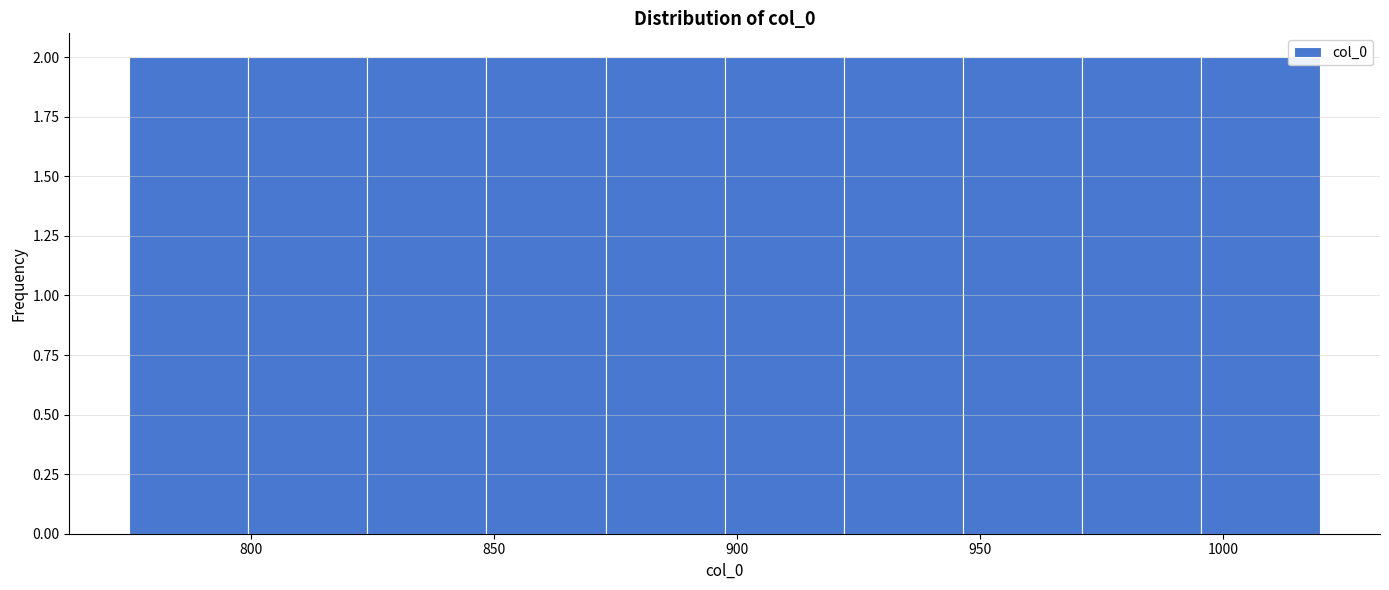

How tall is the bar that spans 824.0 to 848.5 on the x-axis? Neither the bar edges nor the heights are printed on the chart, so give them approximately, as read against the axes.

2